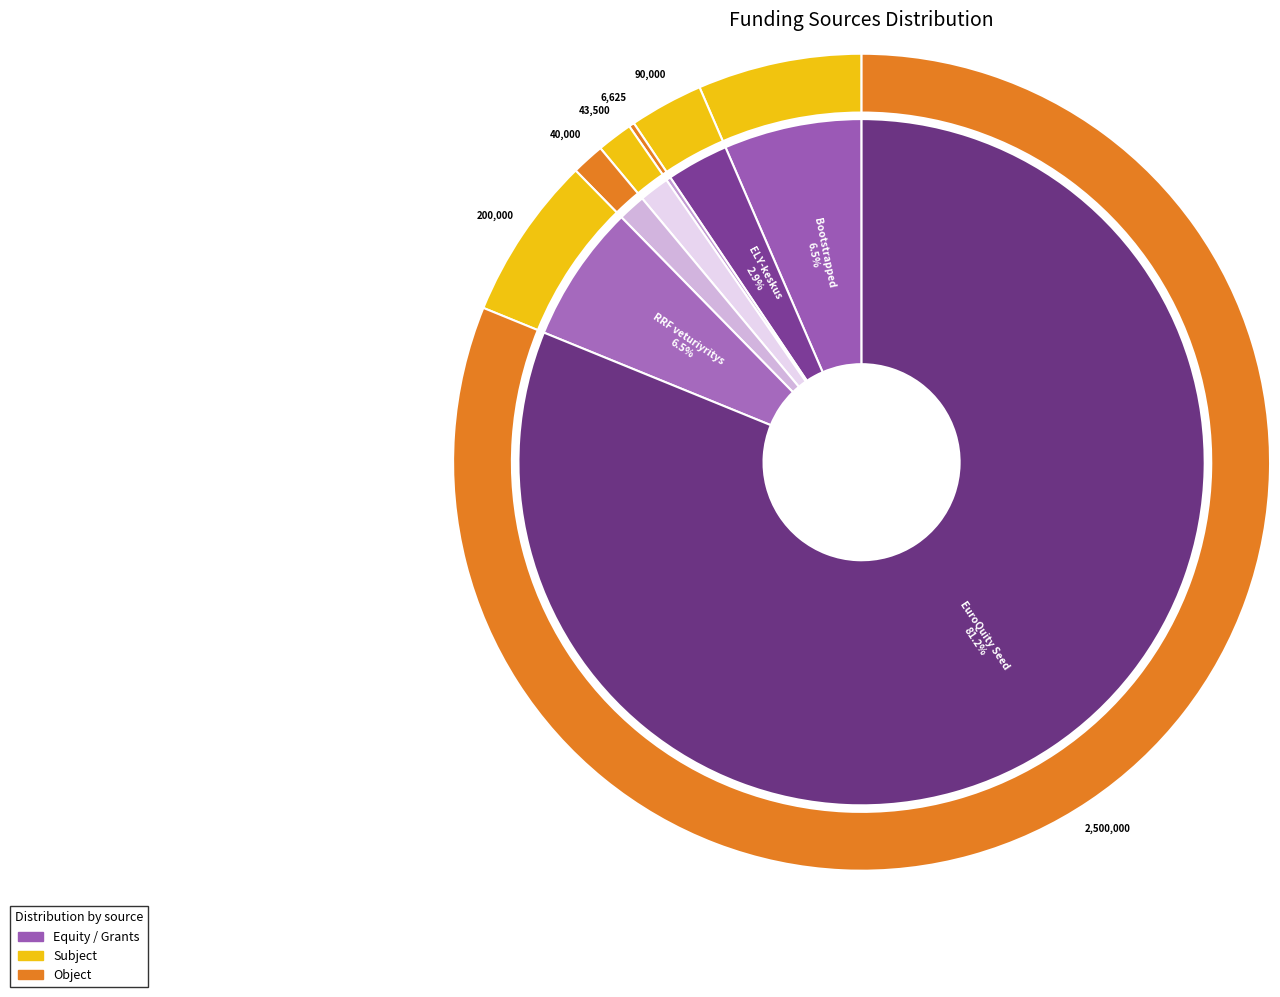

To the nearest percent, what is the difference between the Bootstrapped and Yrittäjälaina slice percentages?

5%